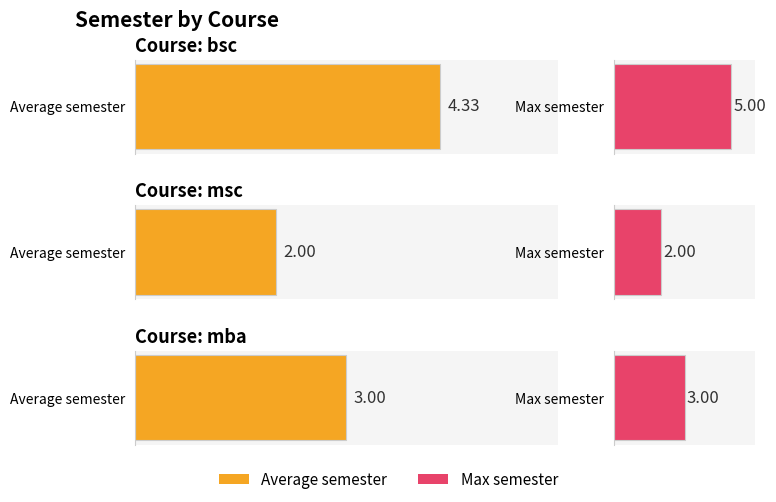

What is the smallest value displayed?

2